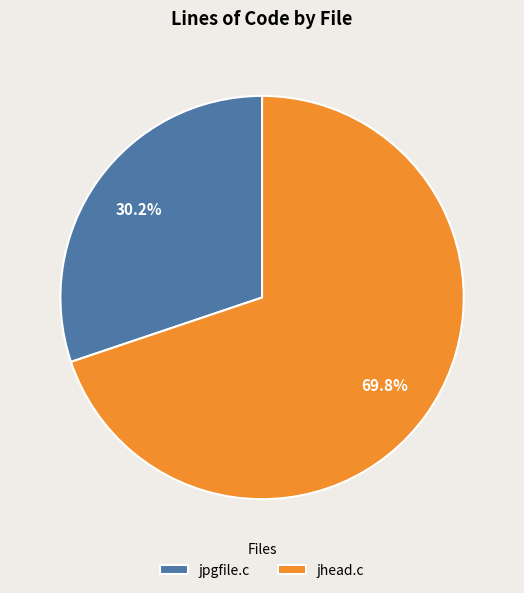

Approximately how many times larger is the value at jhead.c compared to jpgfile.c?

2.3